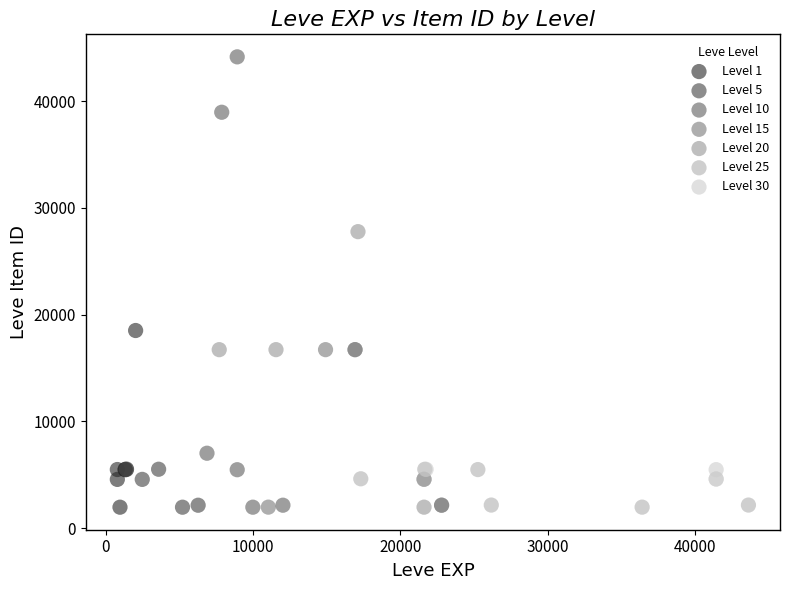

Which series has the widest spread of Y values?

Level 10